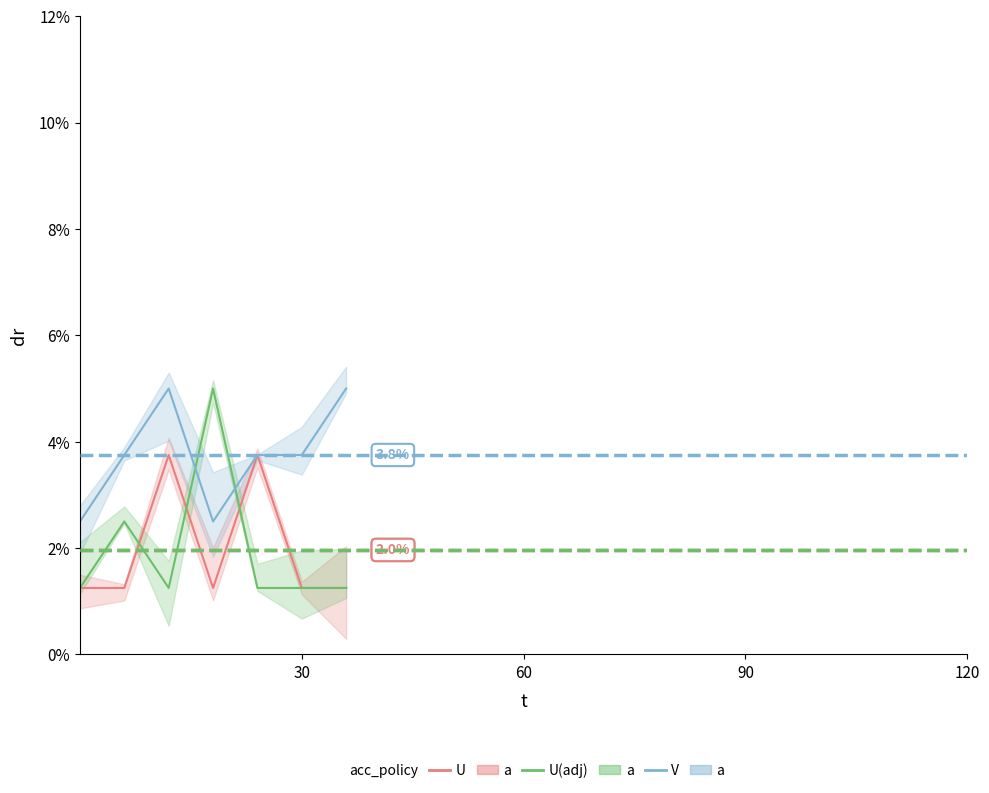

Which series ends up on top after the final intersection of U(adj) and U?

U